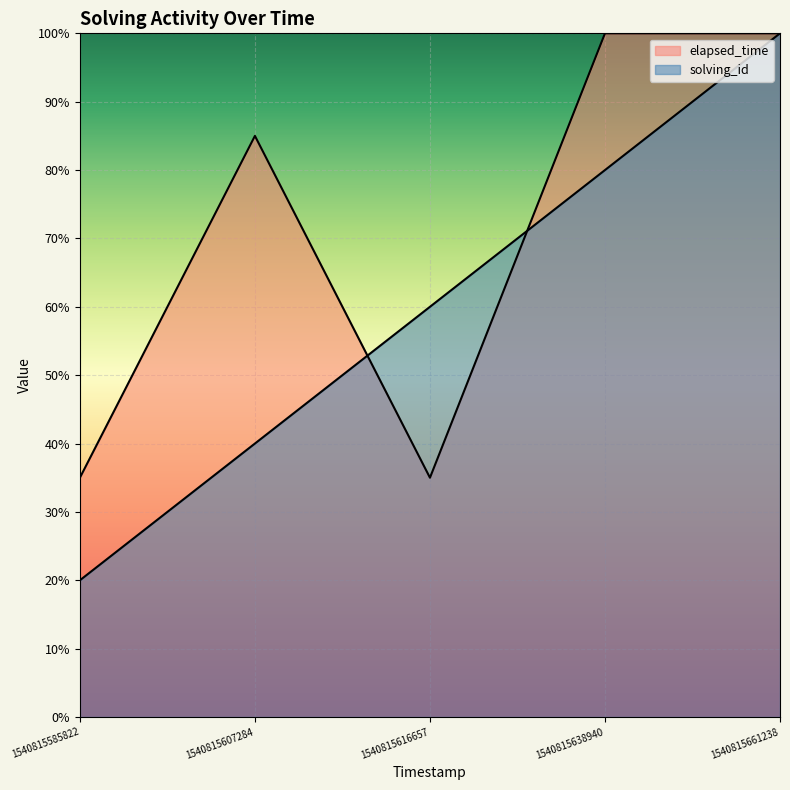

Rank the series at 1540815616657 from highest to lowest value.

solving_id, elapsed_time